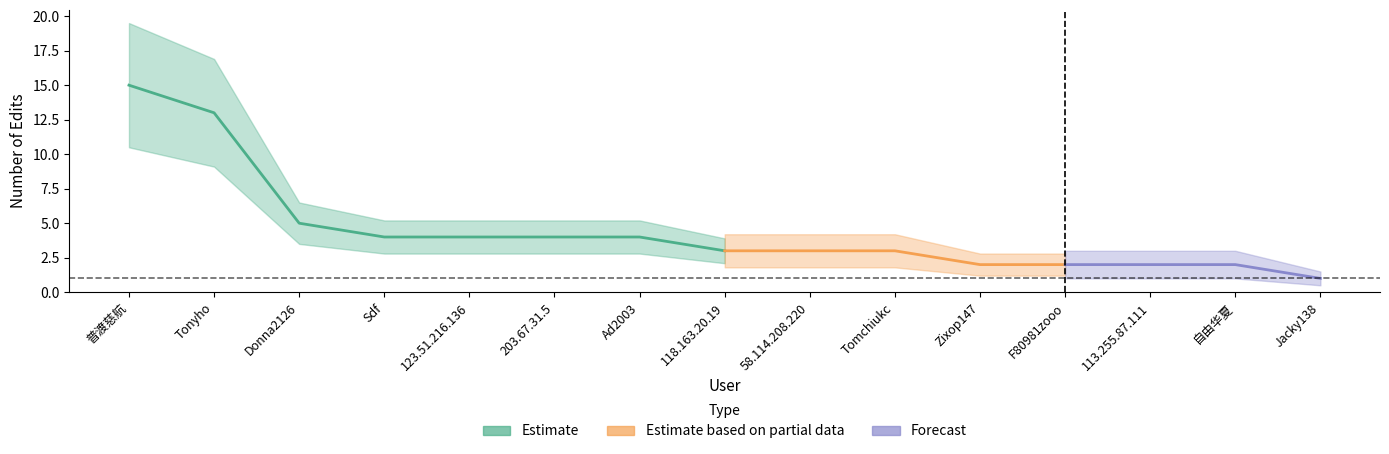

What is the change in value from 普渡慈航 to 123.51.216.136?

-11